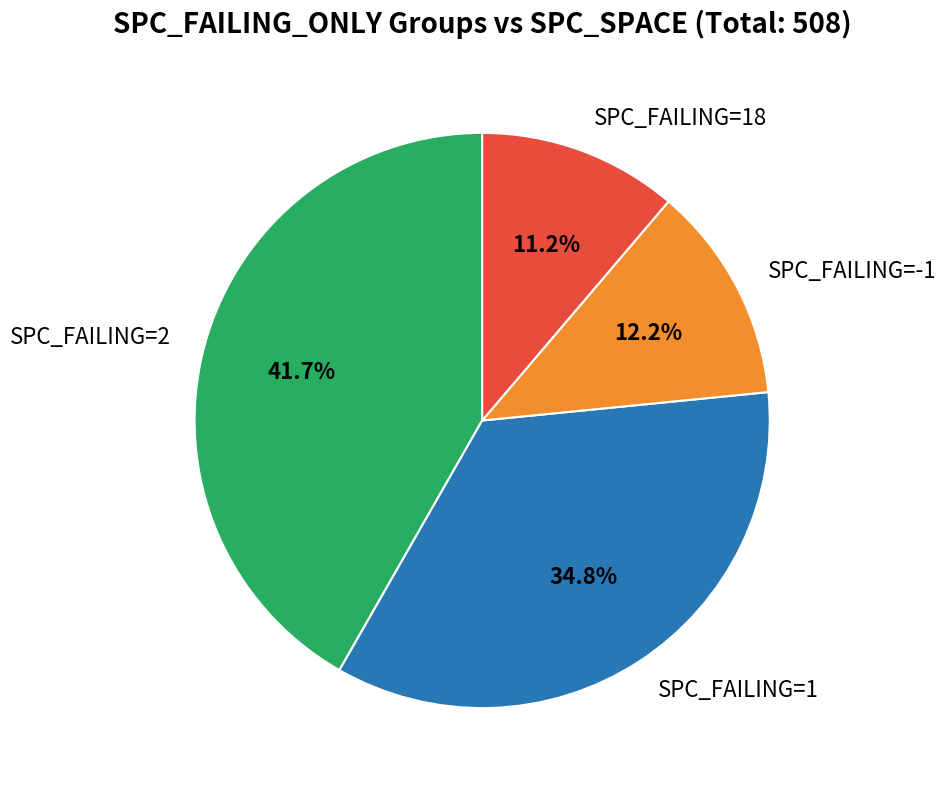

How many slices are in this pie chart?

4